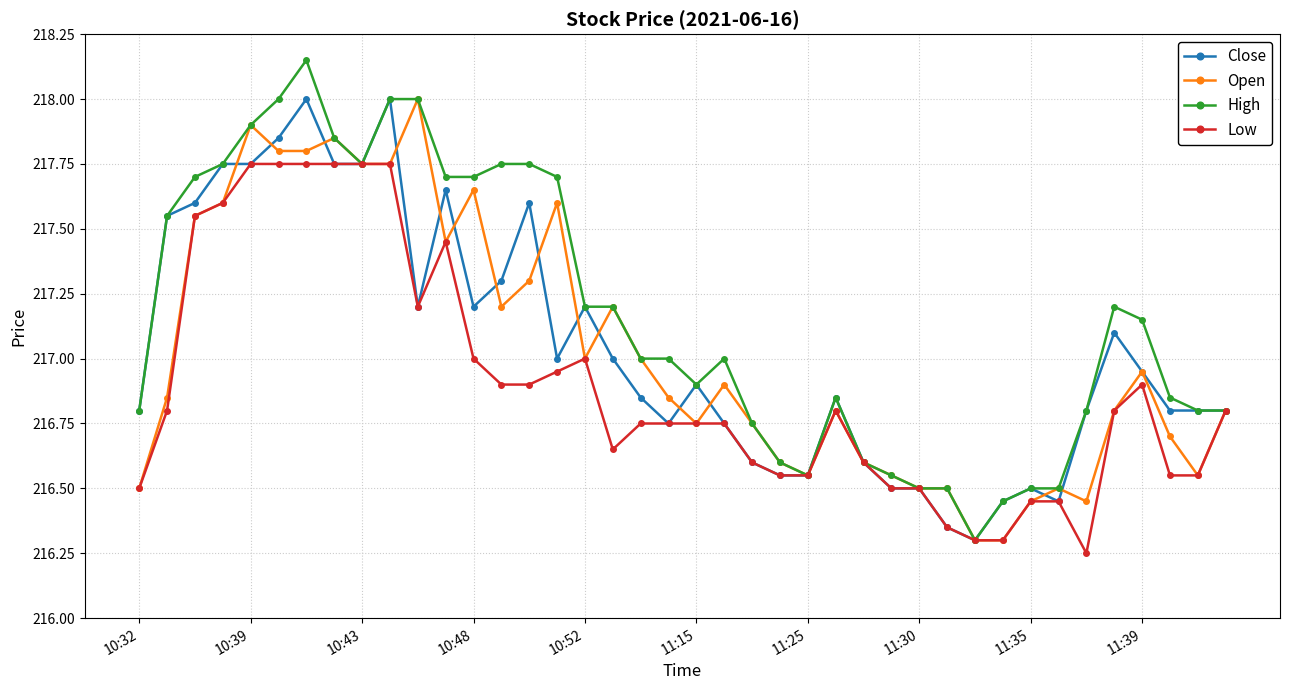

Which series has the widest spread of values?

High